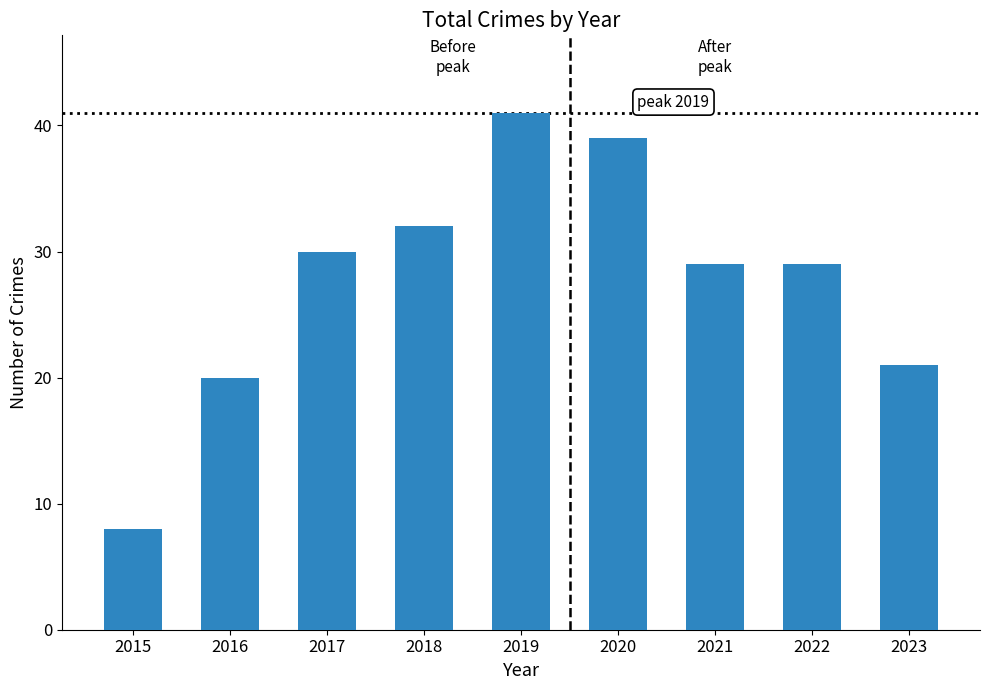

What is the value of the 7th bar from the left?

29